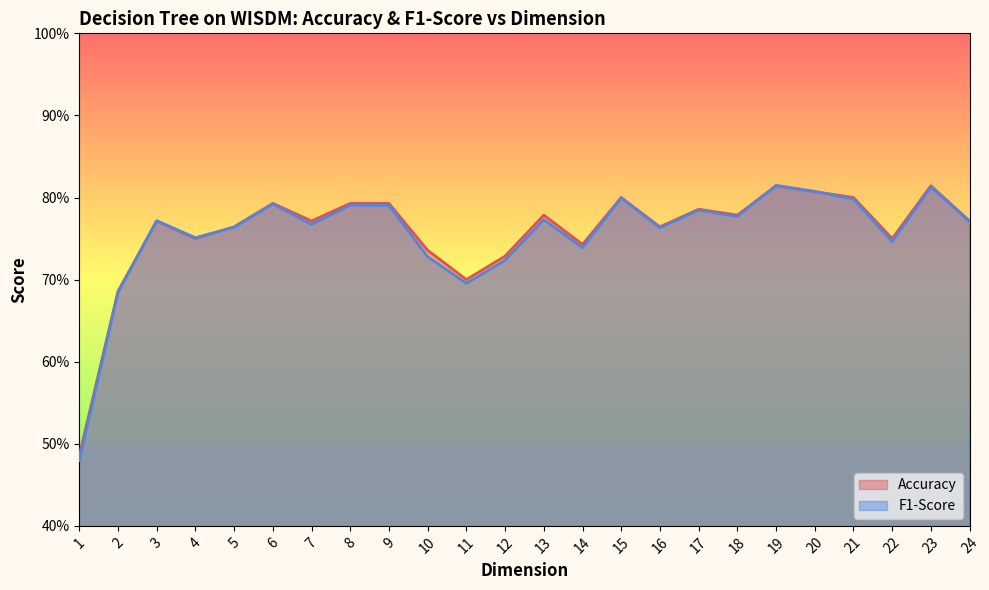

What is the sum of the F1-Score values at 6 and 14?

1.5